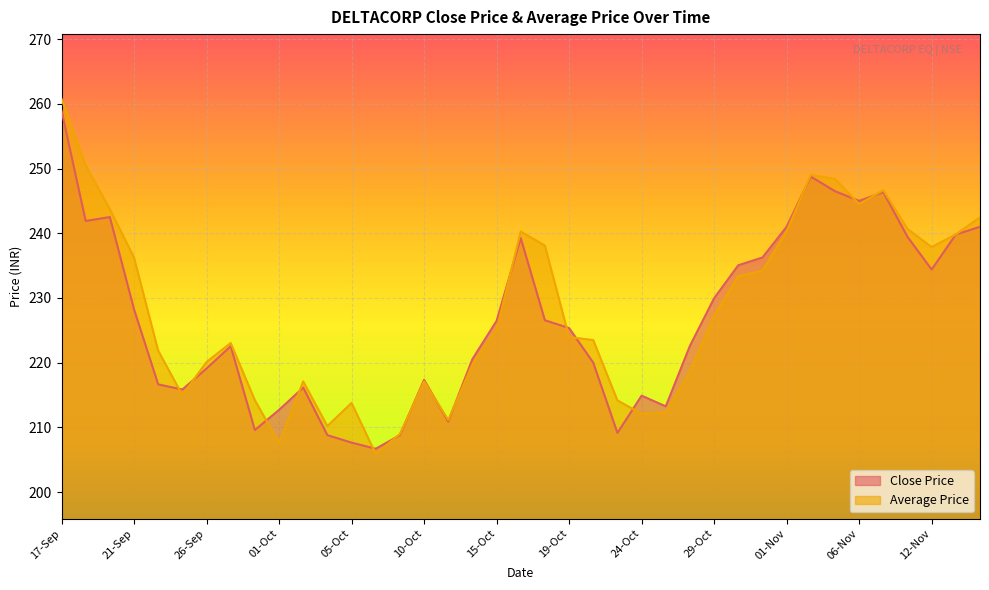

Reading left to right, what are all the values shown in this chart?

Close Price: 17-Sep=258.9	18-Sep=241.9	19-Sep=242.5	21-Sep=228.2	24-Sep=216.7	25-Sep=215.8	26-Sep=219.1	27-Sep=222.6	28-Sep=209.6	01-Oct=212.7	03-Oct=216.2	04-Oct=208.8	05-Oct=207.7	08-Oct=206.7	09-Oct=208.8	10-Oct=217.3	11-Oct=210.9	12-Oct=220.6	15-Oct=226.4	16-Oct=239.2	17-Oct=226.6	19-Oct=225.3	22-Oct=220.0	23-Oct=209.2	24-Oct=214.9	25-Oct=213.2	26-Oct=222.6	29-Oct=229.9	30-Oct=235.1	31-Oct=236.2	01-Nov=241.0	02-Nov=248.8	05-Nov=246.5	06-Nov=245.0	07-Nov=246.3	09-Nov=239.4	12-Nov=234.4	13-Nov=239.8	14-Nov=241.0
Average Price: 17-Sep=260.8	18-Sep=250.5	19-Sep=243.7	21-Sep=236.3	24-Sep=221.8	25-Sep=215.0	26-Sep=220.1	27-Sep=223.0	28-Sep=214.2	01-Oct=207.6	03-Oct=217.1	04-Oct=210.2	05-Oct=213.8	08-Oct=205.9	09-Oct=209.0	10-Oct=217.1	11-Oct=211.2	12-Oct=219.7	15-Oct=225.1	16-Oct=240.3	17-Oct=238.1	19-Oct=224.0	22-Oct=223.5	23-Oct=214.2	24-Oct=212.1	25-Oct=212.3	26-Oct=218.6	29-Oct=227.2	30-Oct=233.4	31-Oct=234.2	01-Nov=240.3	02-Nov=249.0	05-Nov=248.4	06-Nov=244.5	07-Nov=246.7	09-Nov=240.7	12-Nov=237.9	13-Nov=239.8	14-Nov=242.4